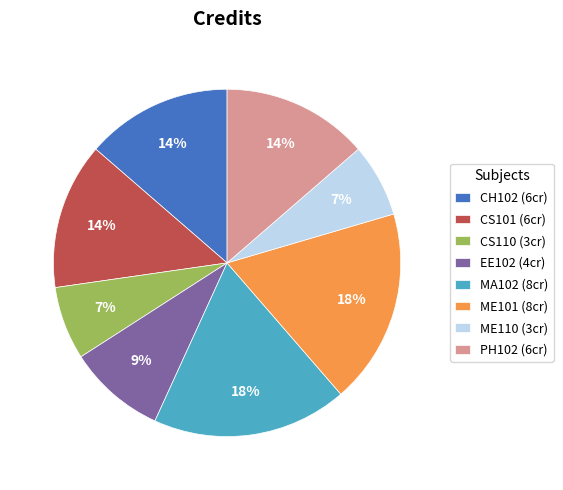

Is it true that CS110 is 7% of the pie?

True